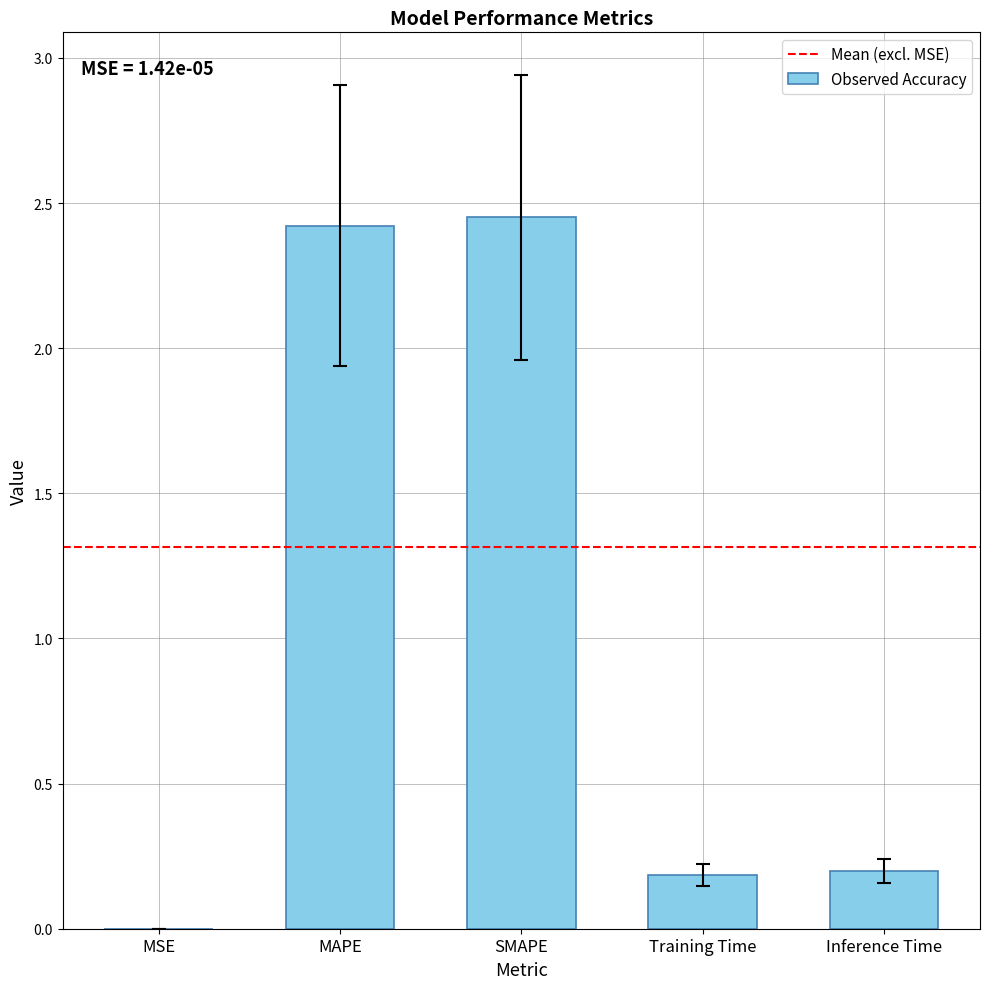

Does the chart contain stacked bars?

No